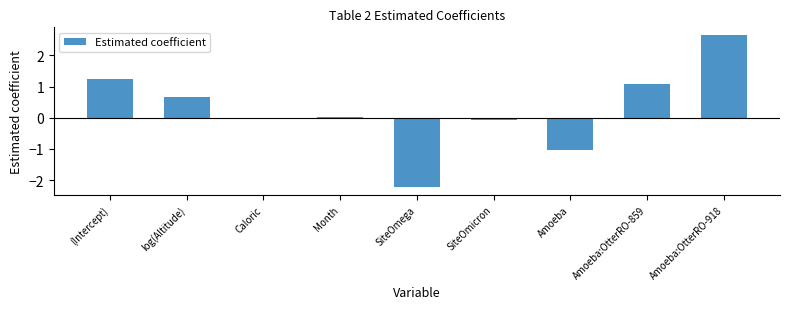

True or false: the data shows 0.8 at (Intercept).

False